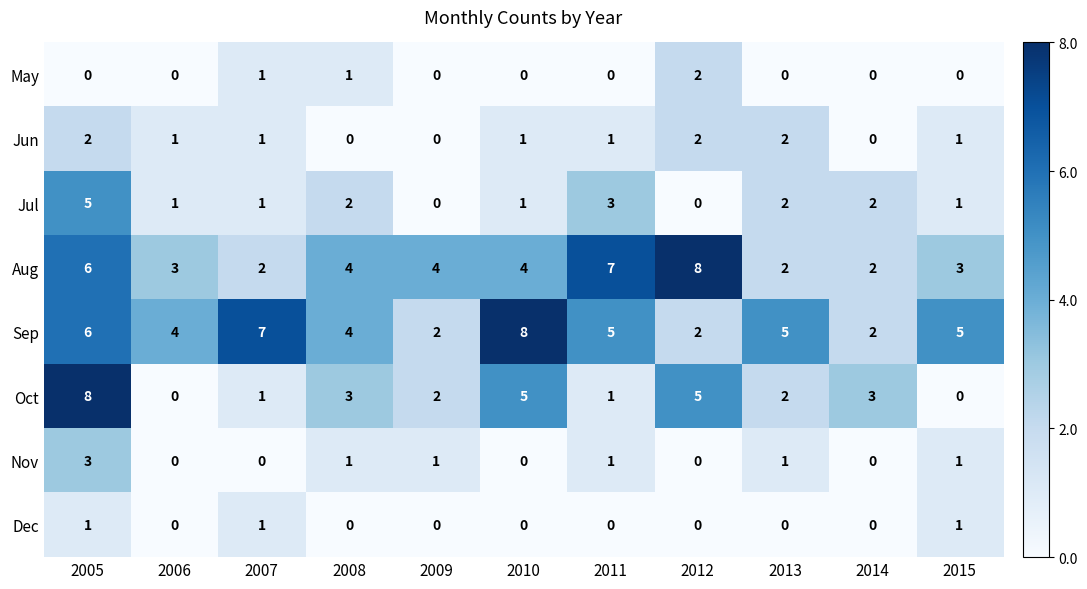

What is the greatest value displayed?

8